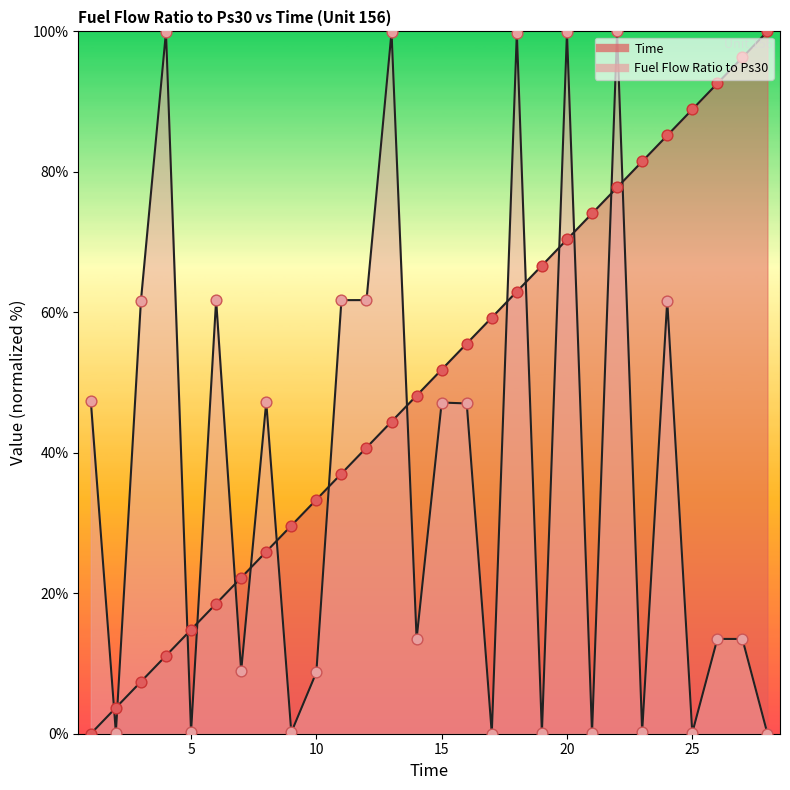

Which series has the largest total across all categories?

Time